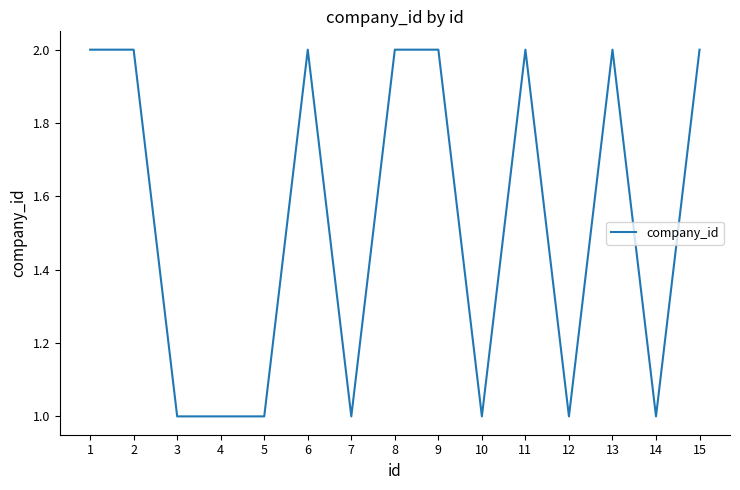

True or false: the data shows 1 at 5.

True